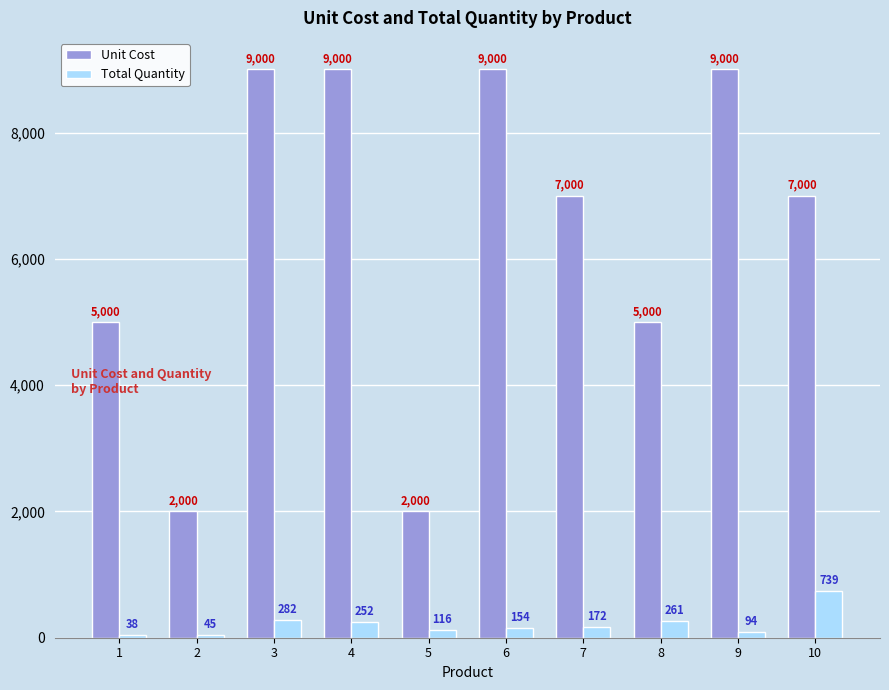

What is the difference between the highest and lowest values at 5?

1884